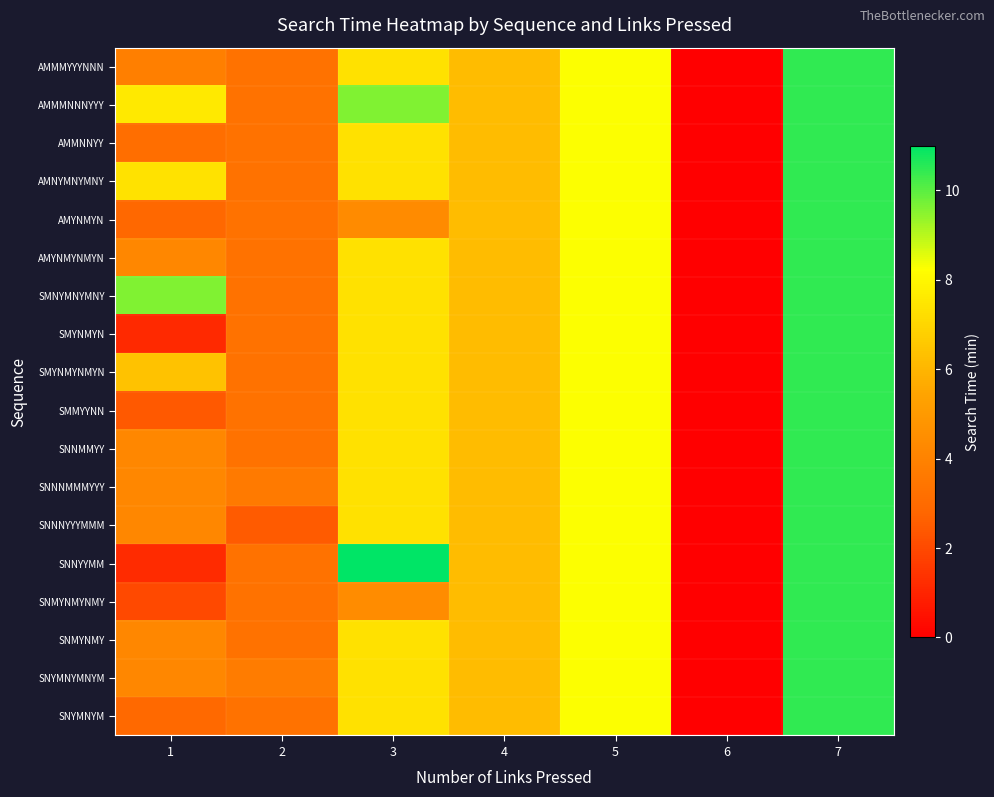

What is the maximum value shown in the chart?

11.0